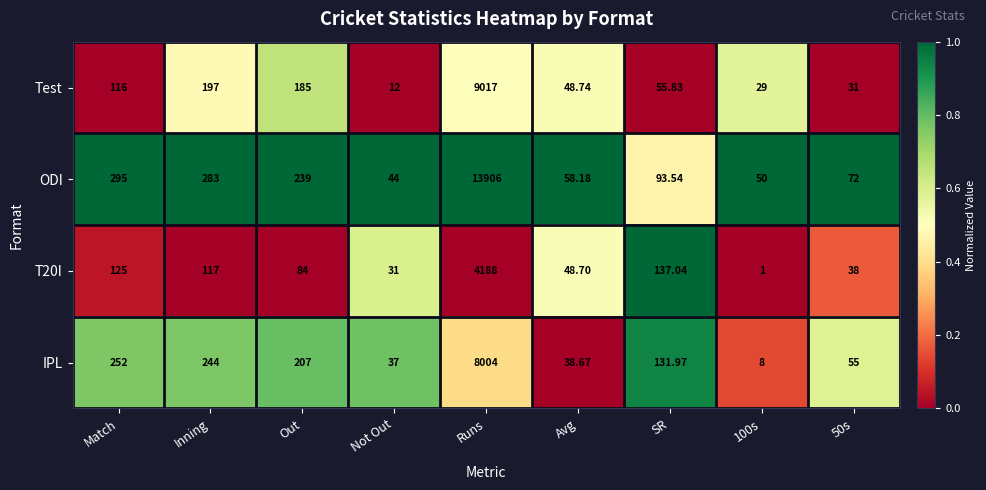

At which label does Test first exceed 55?

Match